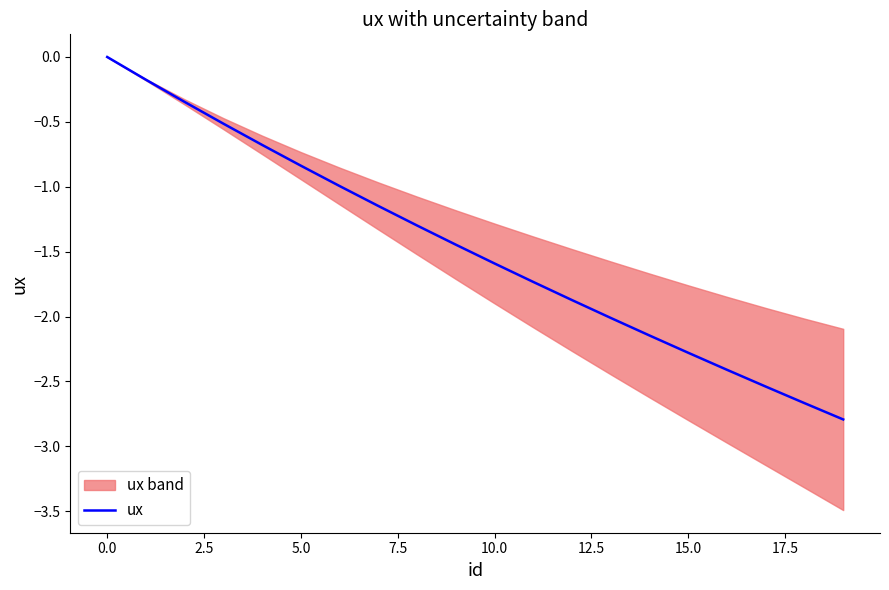

What is the lowest value of the ux series?

-2.8